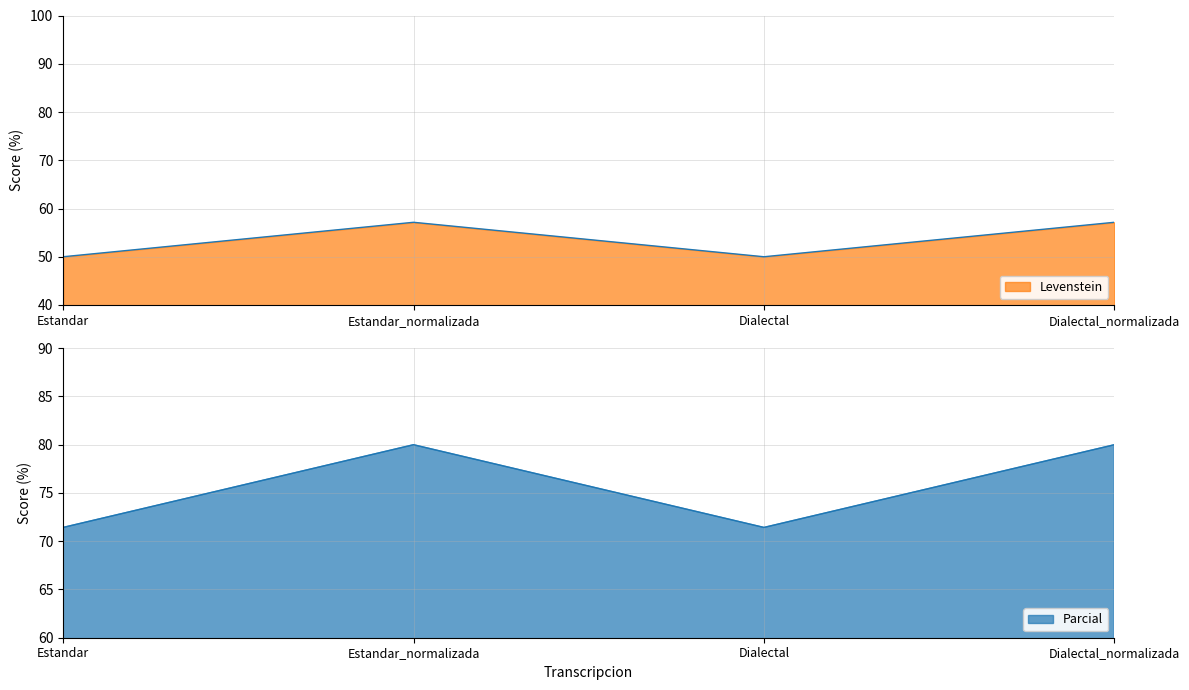

What is the label of the 4th point from the right?

Estandar